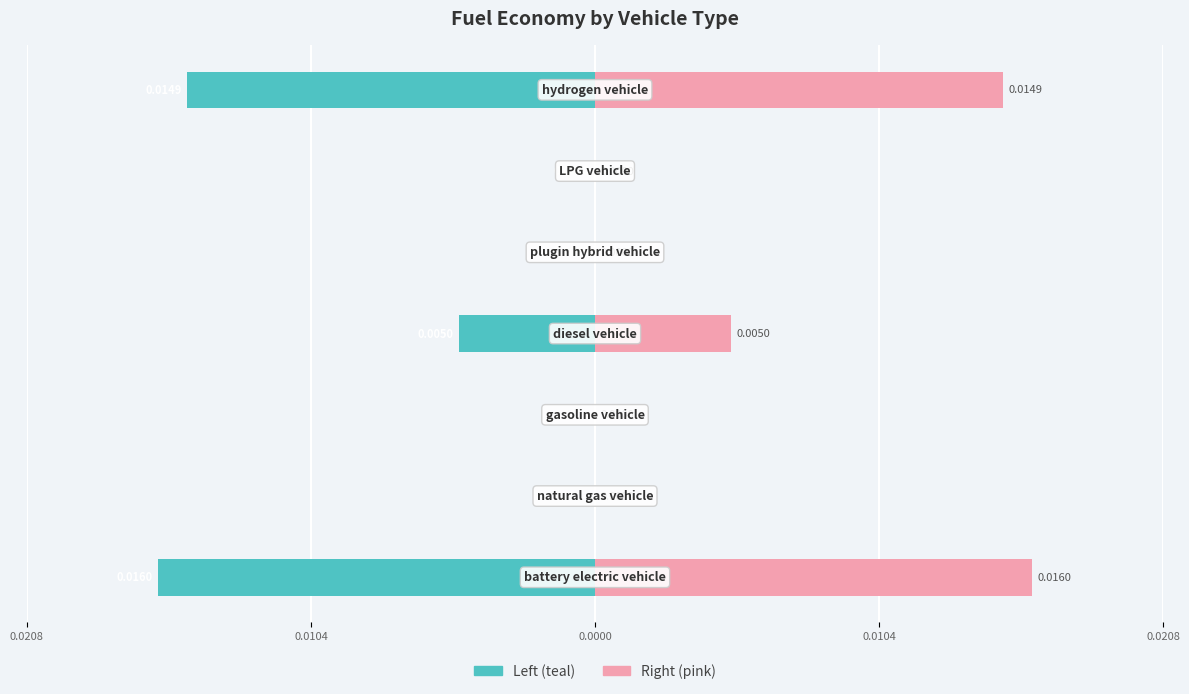

Count the Fuel Economy (reference mirror) values in the range 0 to 1.

7